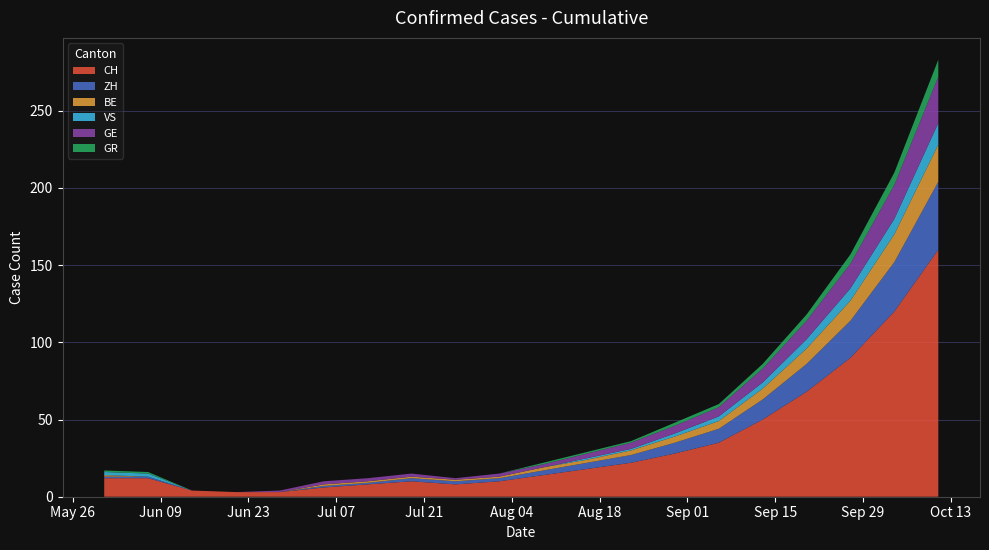

Reading left to right, list all the values displayed in this chart.

CH: 2020-05-31=12	2020-06-07=12	2020-06-14=4	2020-06-21=3	2020-06-28=3	2020-07-05=6	2020-07-12=8	2020-07-19=10	2020-07-26=8	2020-08-02=10	2020-08-09=14	2020-08-16=18	2020-08-23=22	2020-08-30=28	2020-09-06=35	2020-09-13=50	2020-09-20=68	2020-09-27=90	2020-10-04=120	2020-10-11=160
ZH: 2020-05-31=1	2020-06-07=1	2020-06-14=0	2020-06-21=0	2020-06-28=0	2020-07-05=1	2020-07-12=1	2020-07-19=2	2020-07-26=2	2020-08-02=2	2020-08-09=3	2020-08-16=4	2020-08-23=5	2020-08-30=7	2020-09-06=9	2020-09-13=13	2020-09-20=18	2020-09-27=24	2020-10-04=32	2020-10-11=44
BE: 2020-05-31=1	2020-06-07=0	2020-06-14=0	2020-06-21=0	2020-06-28=0	2020-07-05=1	2020-07-12=1	2020-07-19=1	2020-07-26=1	2020-08-02=1	2020-08-09=2	2020-08-16=2	2020-08-23=3	2020-08-30=4	2020-09-06=5	2020-09-13=7	2020-09-20=10	2020-09-27=13	2020-10-04=18	2020-10-11=24
VS: 2020-05-31=2	2020-06-07=2	2020-06-14=0	2020-06-21=0	2020-06-28=0	2020-07-05=0	2020-07-12=0	2020-07-19=0	2020-07-26=0	2020-08-02=0	2020-08-09=0	2020-08-16=1	2020-08-23=1	2020-08-30=2	2020-09-06=3	2020-09-13=4	2020-09-20=6	2020-09-27=8	2020-10-04=10	2020-10-11=14
GE: 2020-05-31=0	2020-06-07=0	2020-06-14=0	2020-06-21=0	2020-06-28=1	2020-07-05=2	2020-07-12=2	2020-07-19=2	2020-07-26=1	2020-08-02=2	2020-08-09=2	2020-08-16=3	2020-08-23=4	2020-08-30=5	2020-09-06=6	2020-09-13=9	2020-09-20=12	2020-09-27=16	2020-10-04=22	2020-10-11=30
GR: 2020-05-31=1	2020-06-07=1	2020-06-14=0	2020-06-21=0	2020-06-28=0	2020-07-05=0	2020-07-12=0	2020-07-19=0	2020-07-26=0	2020-08-02=0	2020-08-09=1	2020-08-16=1	2020-08-23=1	2020-08-30=2	2020-09-06=2	2020-09-13=3	2020-09-20=4	2020-09-27=6	2020-10-04=8	2020-10-11=11